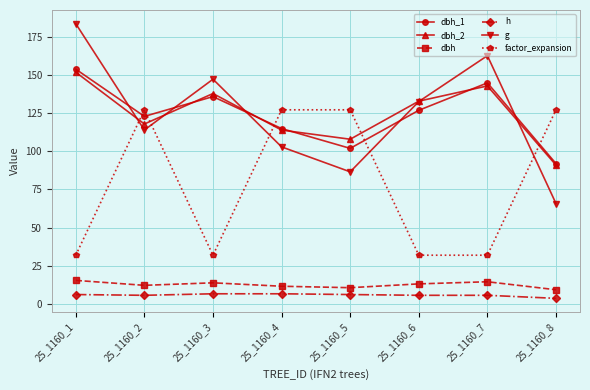

What is the difference between the highest and lowest values at 25_1160_7?

157.4